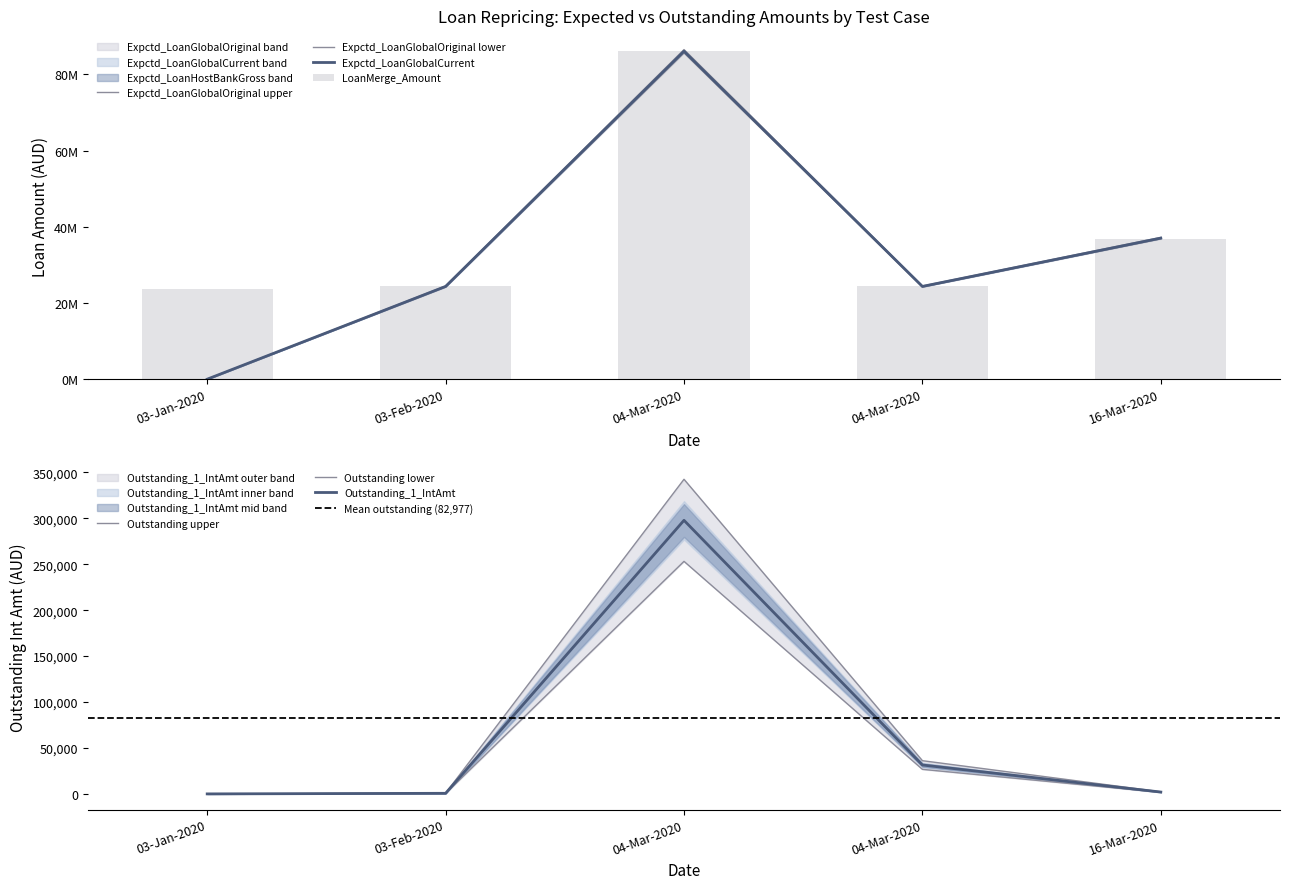

The value of Outstanding_1_IntAmt at 16-Mar-2020 is 3935.8. True or false?

False